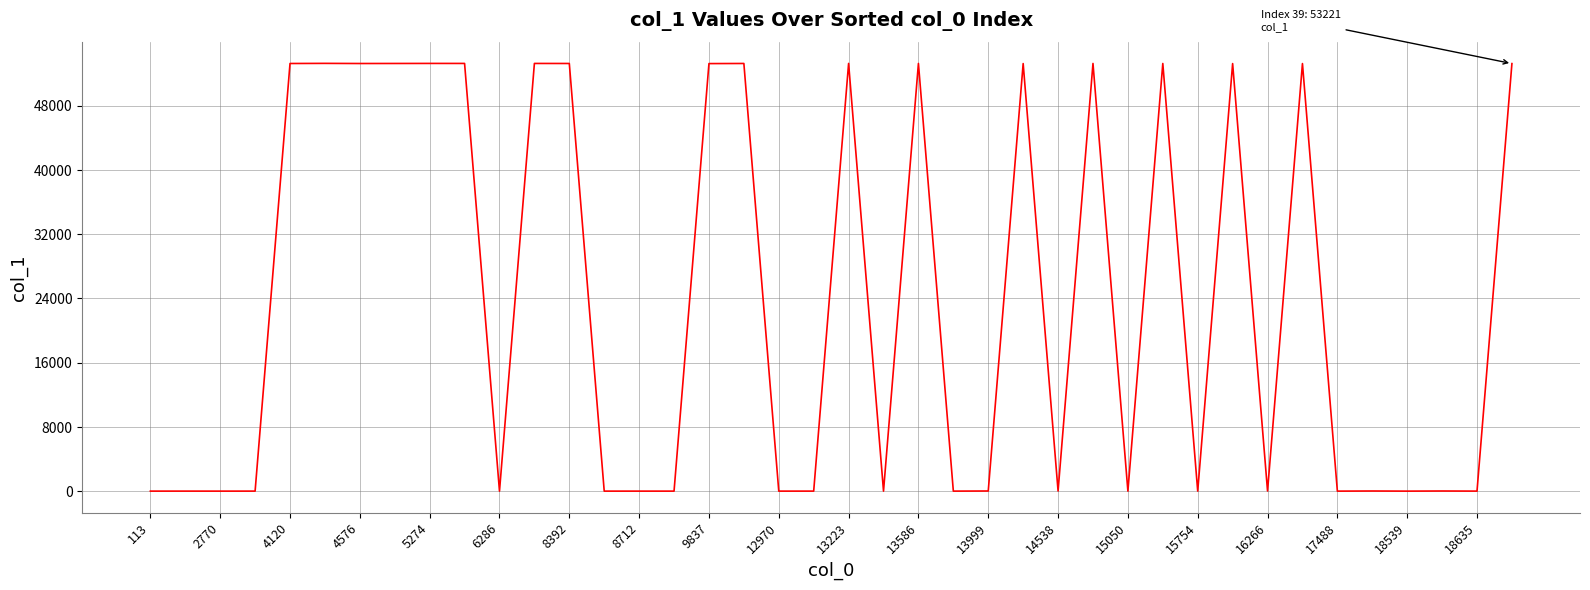

Does the chart display data point markers on the line(s)?

No